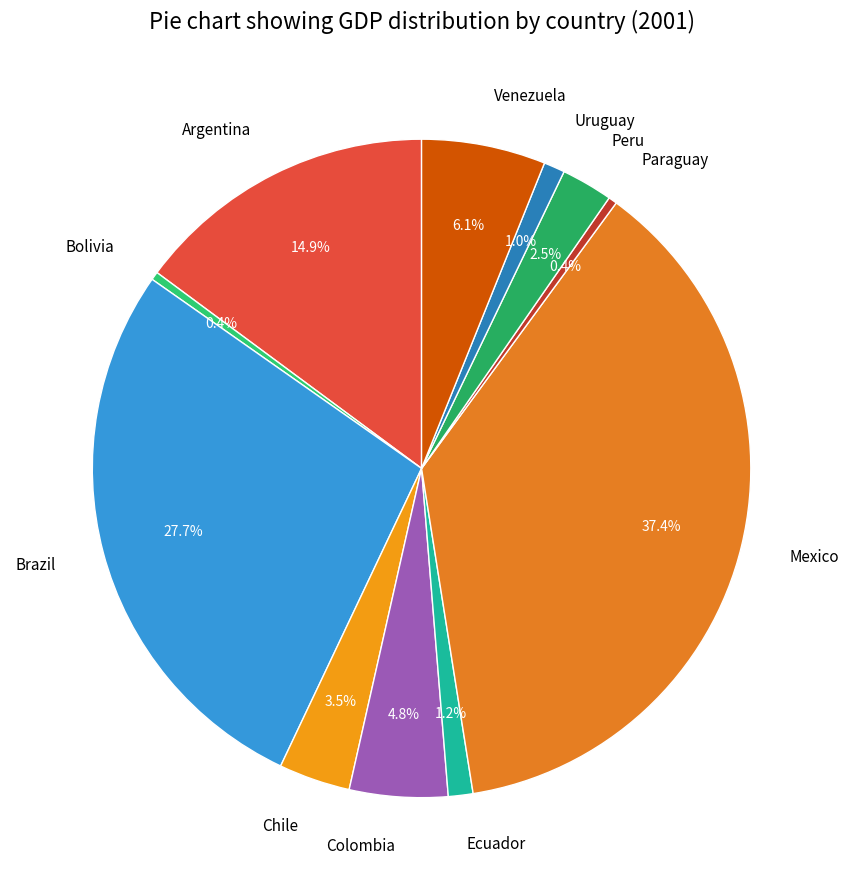

Which has a higher value, Venezuela or Paraguay?

Venezuela